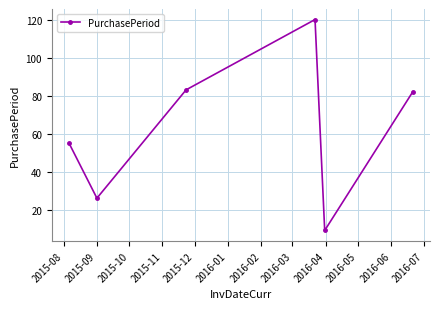

What is the greatest value displayed?

120